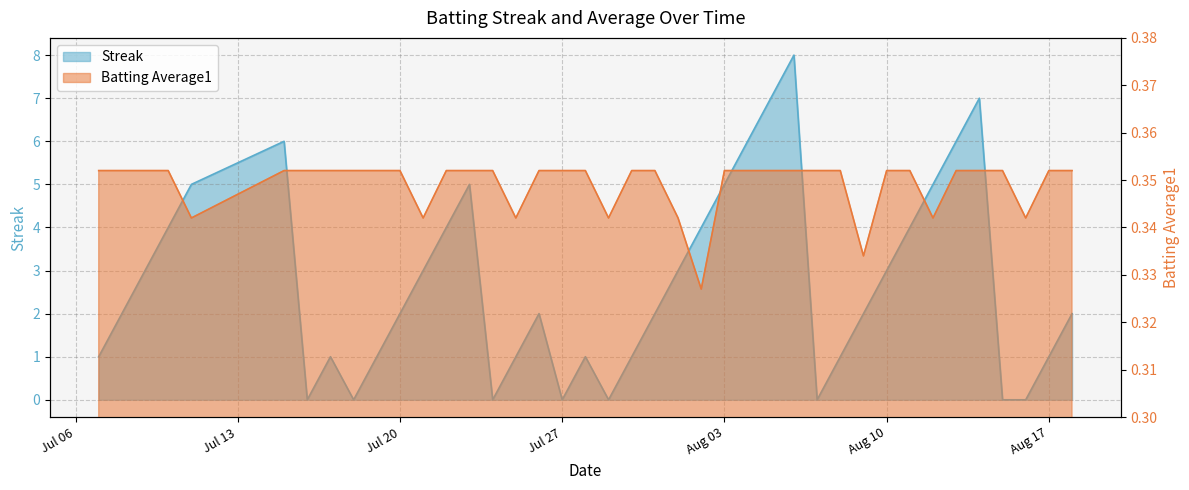

Read the Batting Average1 value at 2010-07-18.

0.4